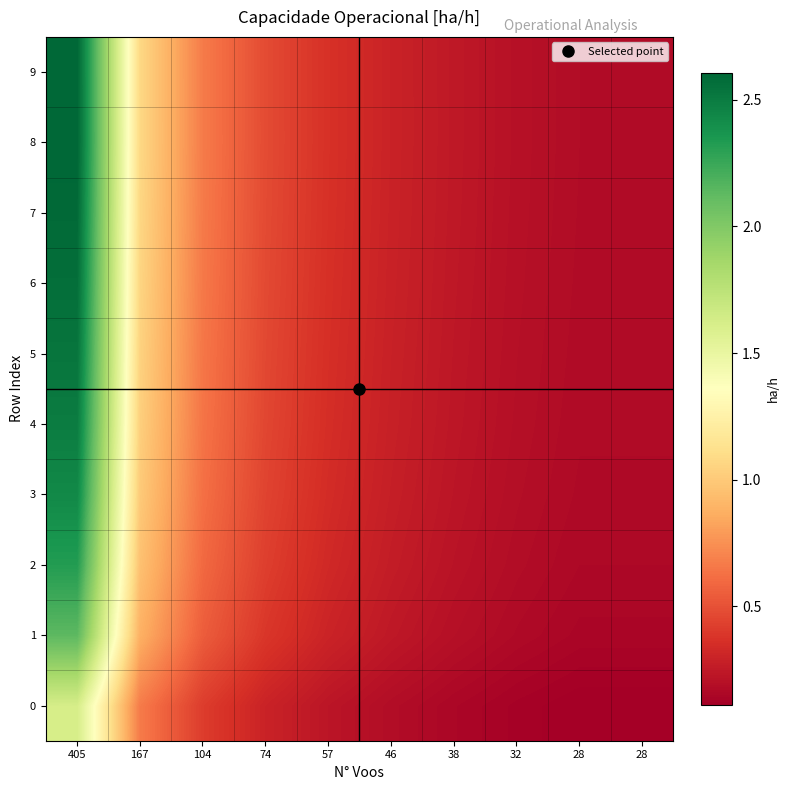

Reading left to right, transcribe all the data shown in this chart.

0: 405=1.6	167=0.7	104=0.4	74=0.3	57=0.2	46=0.2	38=0.2	32=0.1	28=0.1	28=0.1
1: 405=2.1	167=0.9	104=0.5	74=0.4	57=0.3	46=0.2	38=0.2	32=0.2	28=0.1	28=0.1
2: 405=2.3	167=1.0	104=0.6	74=0.4	57=0.3	46=0.3	38=0.2	32=0.2	28=0.2	28=0.2
3: 405=2.4	167=1.0	104=0.6	74=0.4	57=0.3	46=0.3	38=0.2	32=0.2	28=0.2	28=0.2
4: 405=2.5	167=1.0	104=0.6	74=0.5	57=0.4	46=0.3	38=0.2	32=0.2	28=0.2	28=0.2
5: 405=2.5	167=1.0	104=0.7	74=0.5	57=0.4	46=0.3	38=0.2	32=0.2	28=0.2	28=0.2
6: 405=2.6	167=1.1	104=0.7	74=0.5	57=0.4	46=0.3	38=0.2	32=0.2	28=0.2	28=0.2
7: 405=2.6	167=1.1	104=0.7	74=0.5	57=0.4	46=0.3	38=0.2	32=0.2	28=0.2	28=0.2
8: 405=2.6	167=1.1	104=0.7	74=0.5	57=0.4	46=0.3	38=0.2	32=0.2	28=0.2	28=0.2
9: 405=2.6	167=1.1	104=0.7	74=0.5	57=0.4	46=0.3	38=0.2	32=0.2	28=0.2	28=0.2